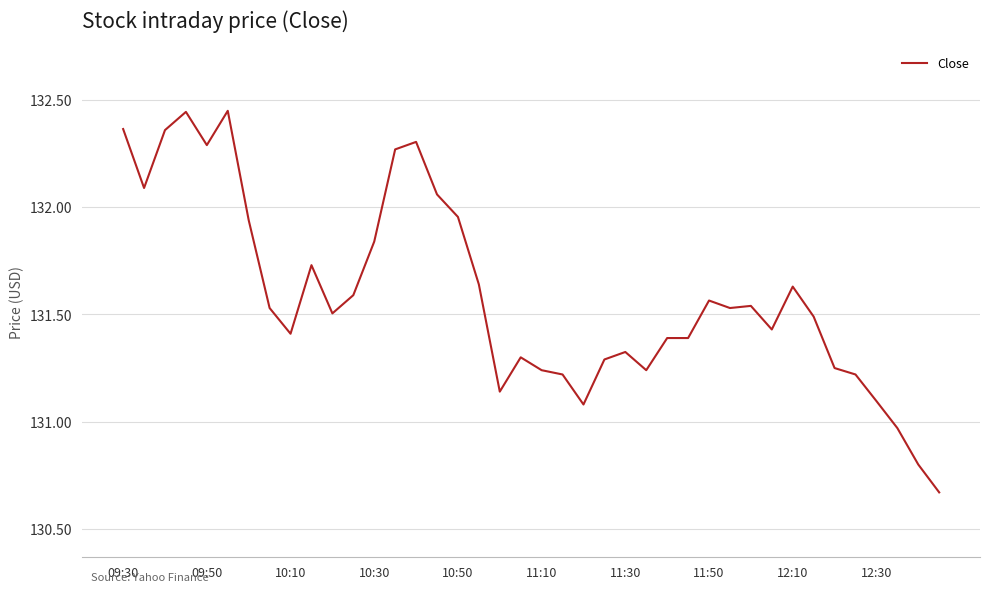

What is the difference between the maximum and minimum values?

1.8